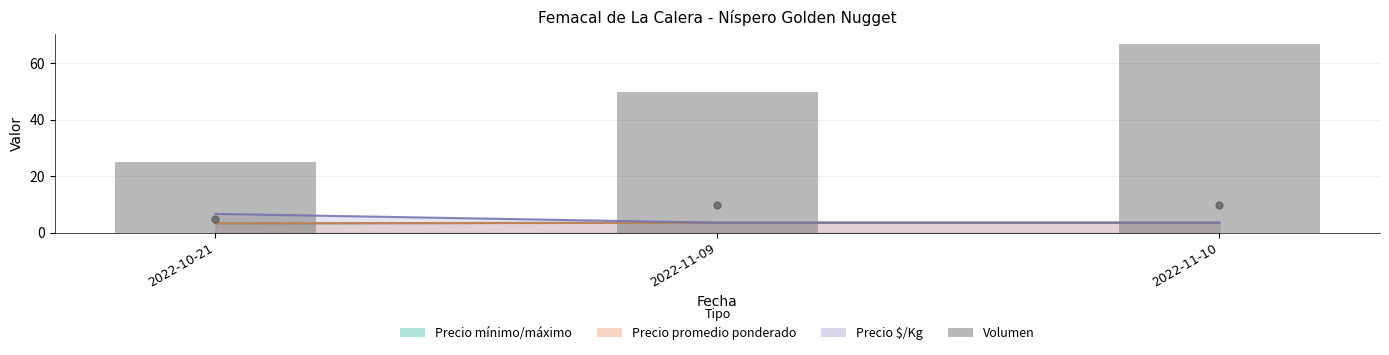

Read the Volumen value at 2022-10-21, to the nearest 10.

20